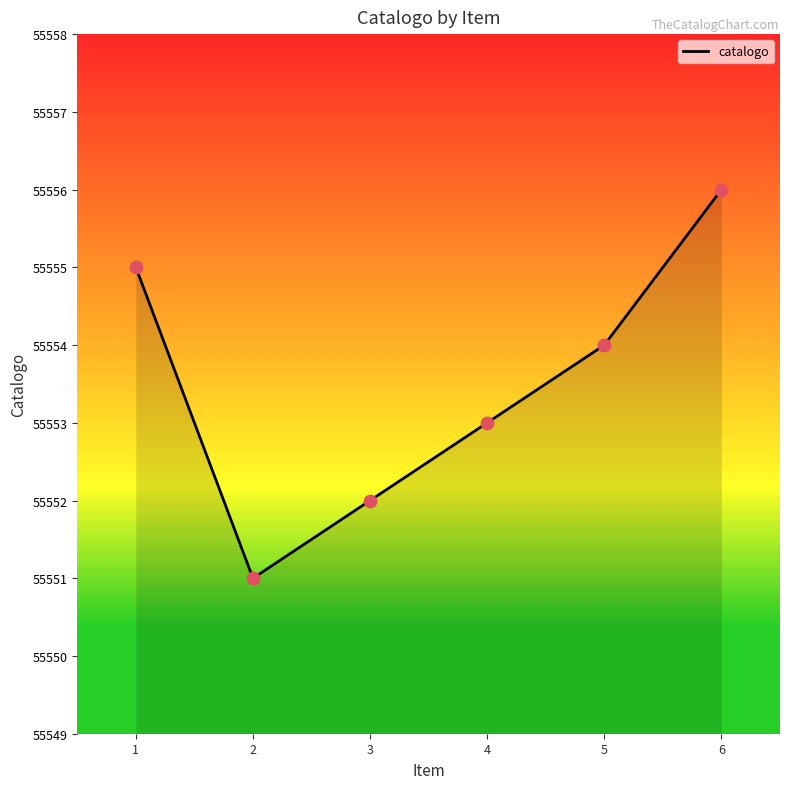

Approximately how many times larger is the value at 1 compared to 4?

1.0